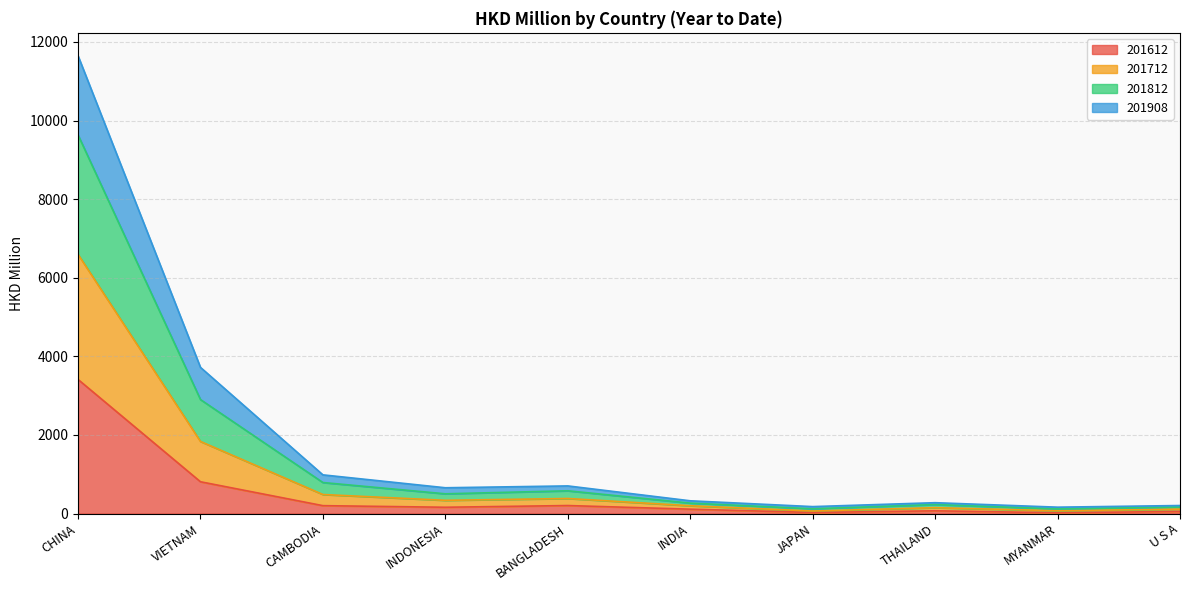

What is the value of the 201812 point at the 9th from the left?

117.2